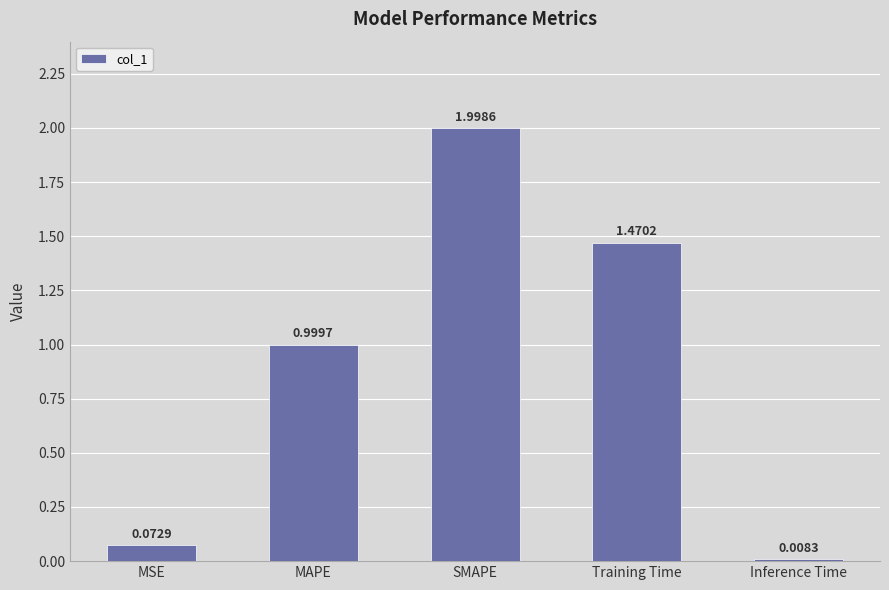

At which label is the value closest to 1?

MAPE